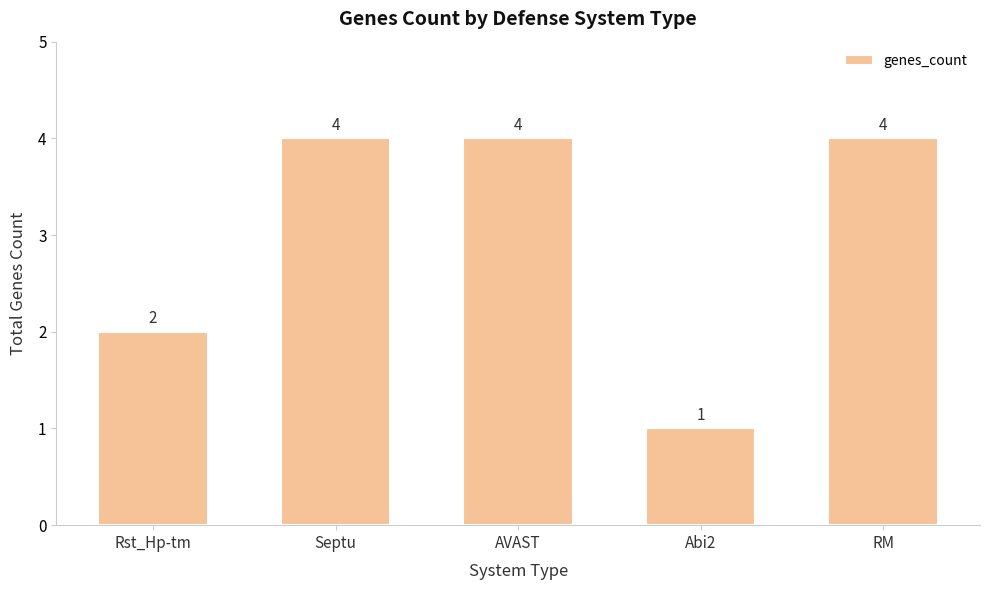

What is the difference between the values at Rst_Hp-tm and Septu?

2